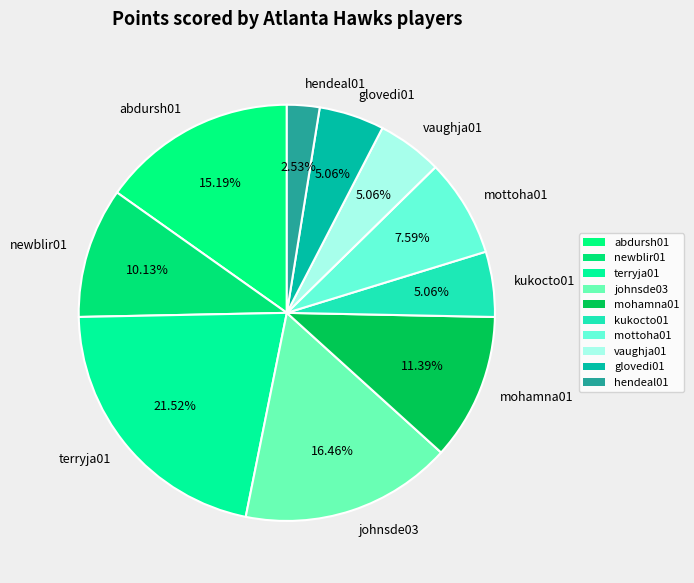

Is it true that mottoha01 is 8% of the pie?

True